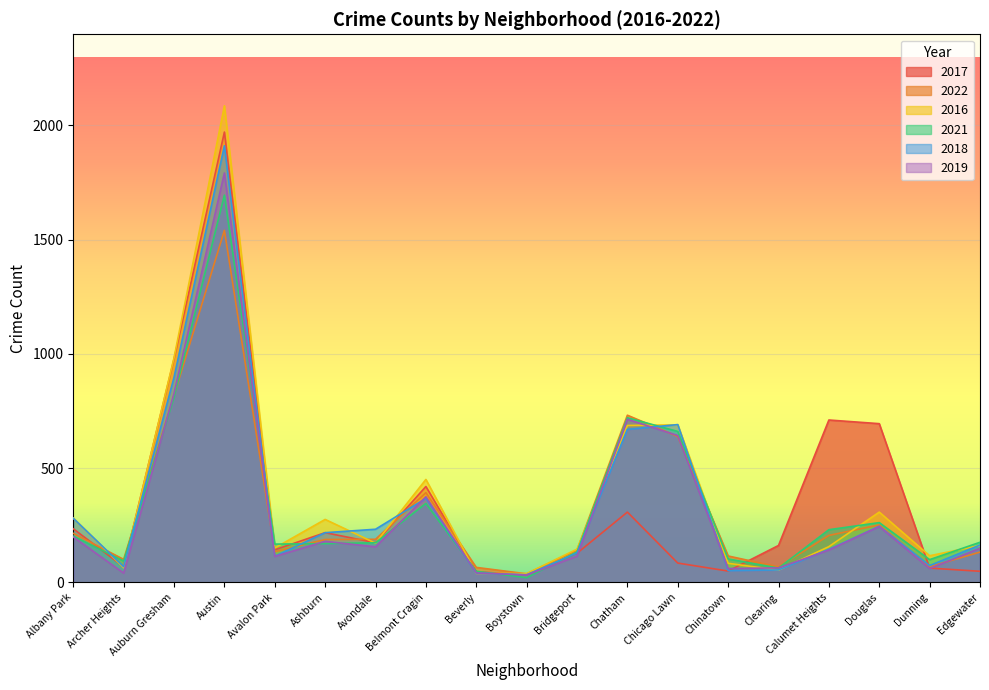

What are all the series names shown in the legend?

2017, 2022, 2016, 2021, 2018, 2019